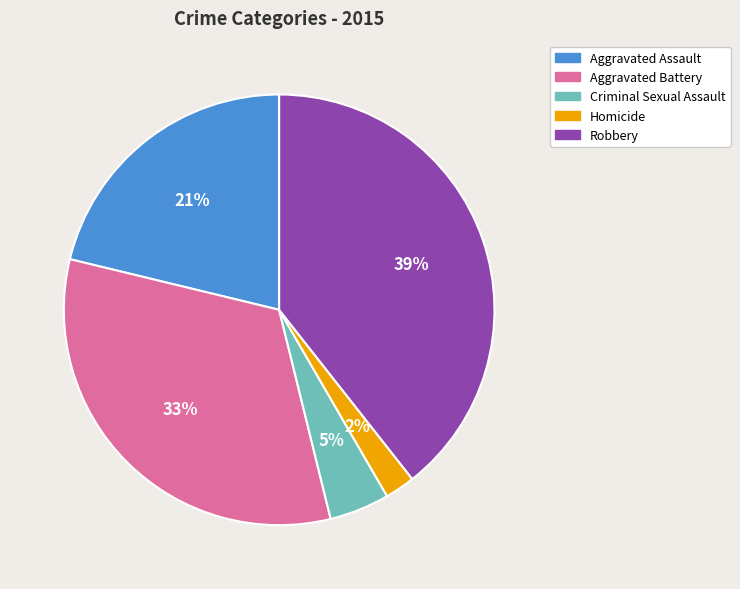

To the nearest percent, what is the combined percentage of Robbery and Aggravated Battery?

72%